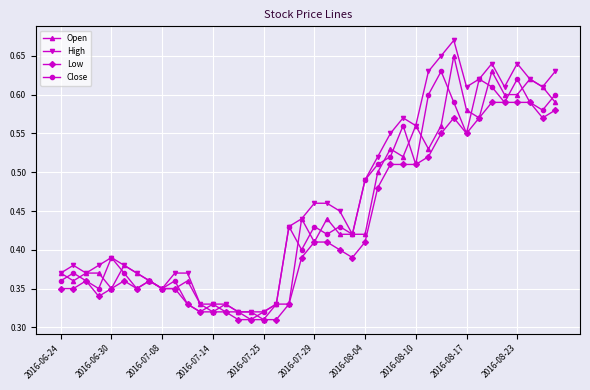

True or false: Close has more than 1 interior local peaks.

True